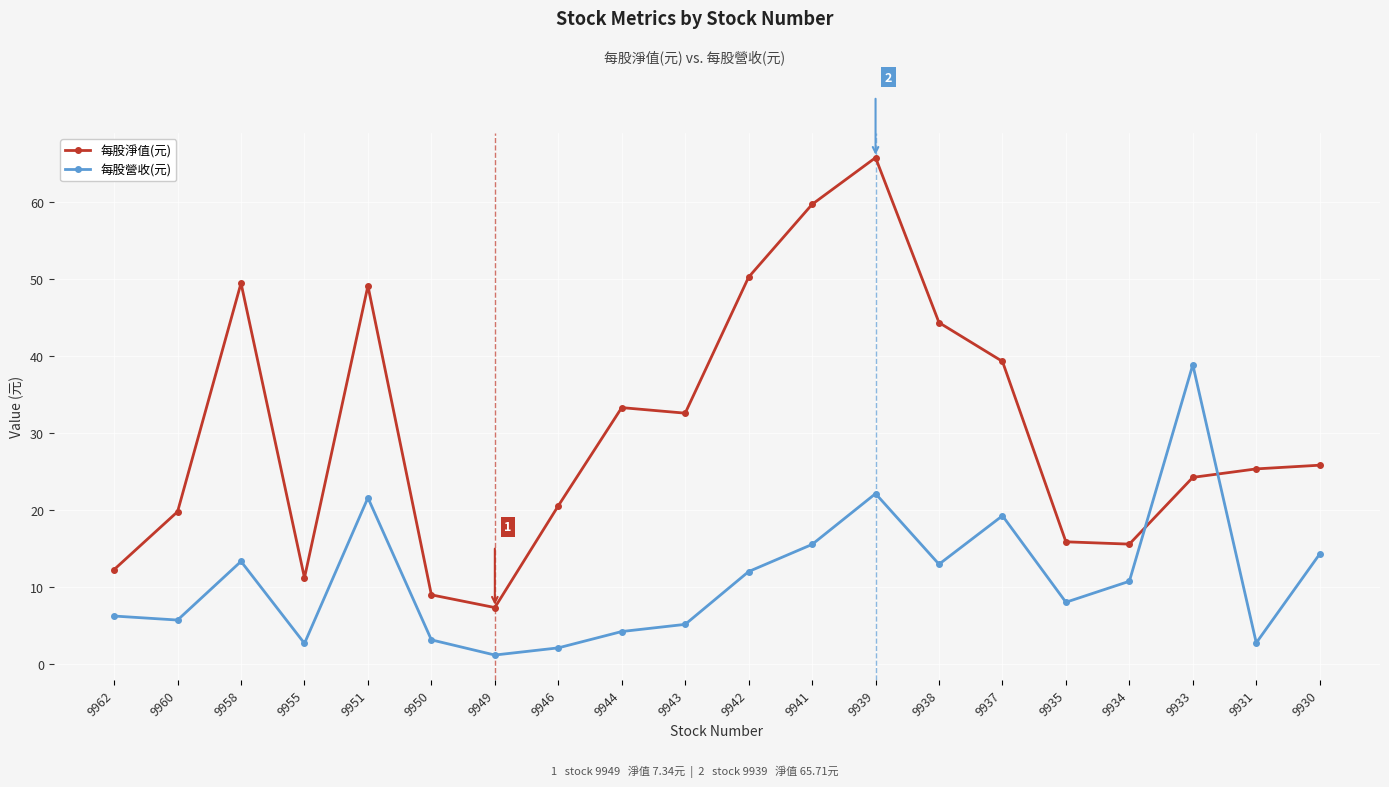

What is the difference between the 每股營收(元) values at 9931 and 9962?

3.5